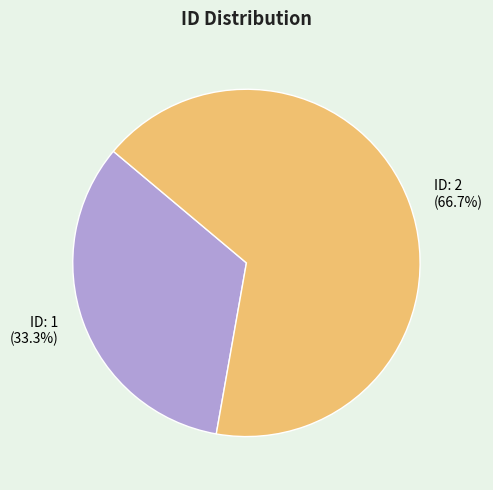

Rank the categories by value from highest to lowest.

ID: 2 (66.7%), ID: 1 (33.3%)